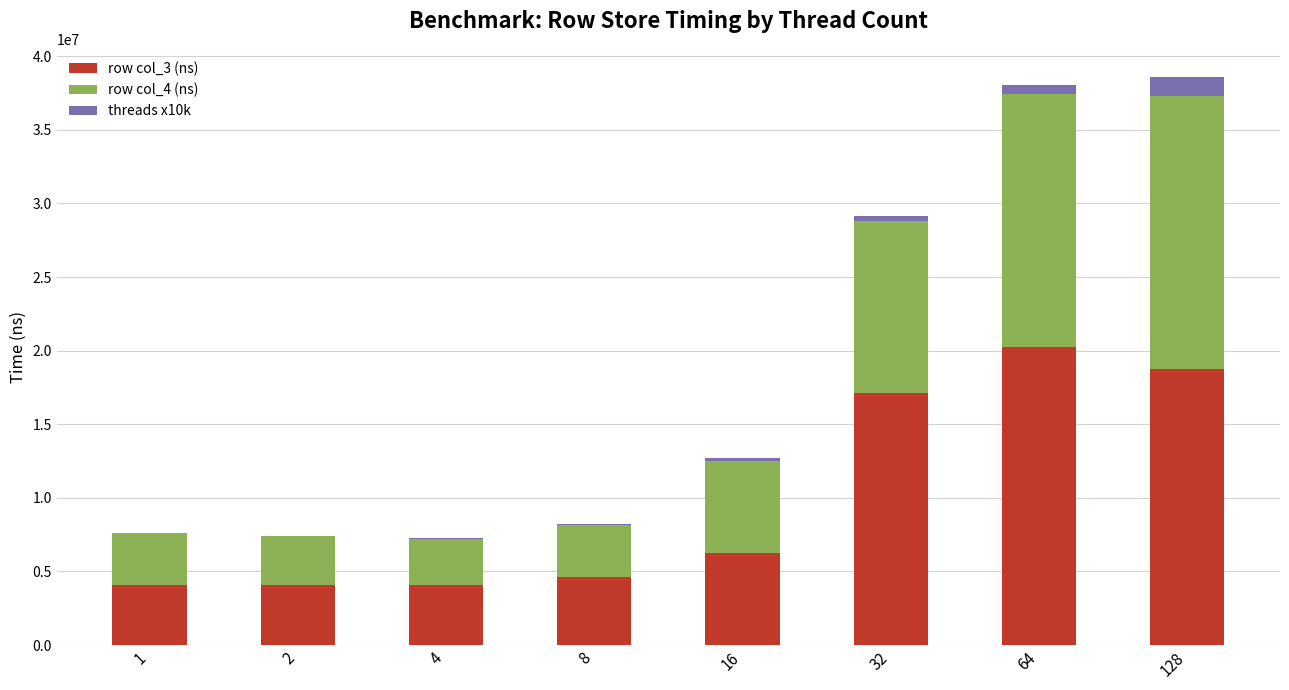

Are the bars horizontal?

No